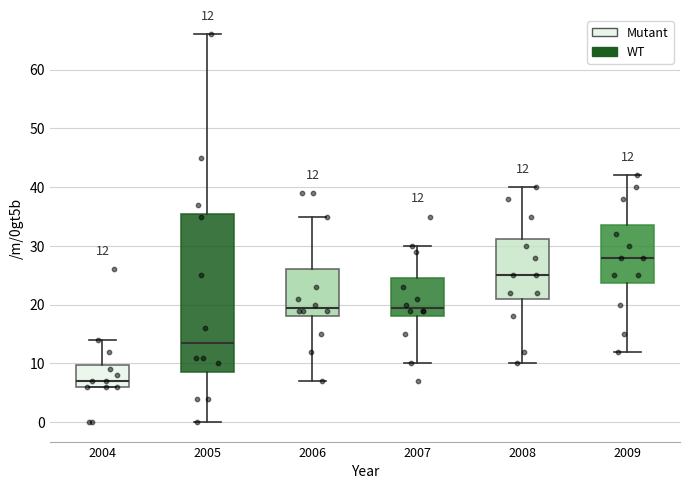

Which box is the tallest, from its lower edge to its upper edge?

2005